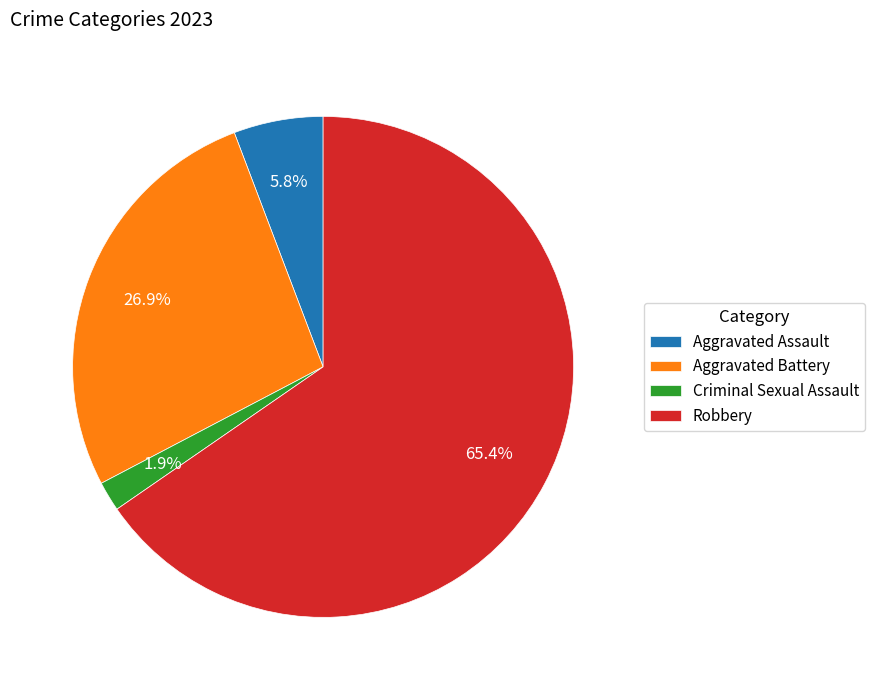

Is the sum of Aggravated Battery and Aggravated Assault greater than half?

No